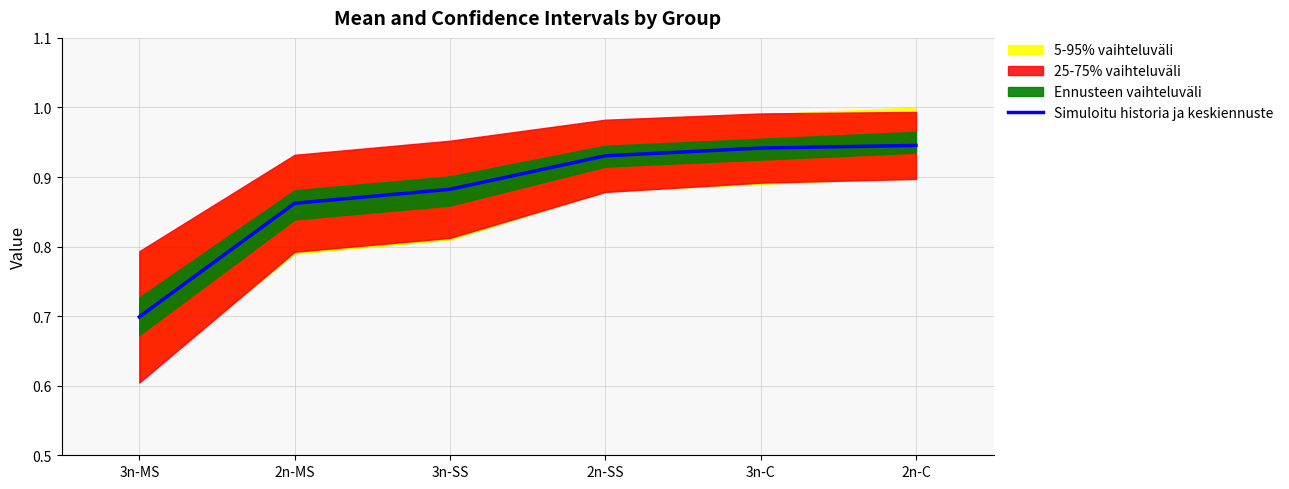

What is the label of the 4th point from the right?

3n-SS